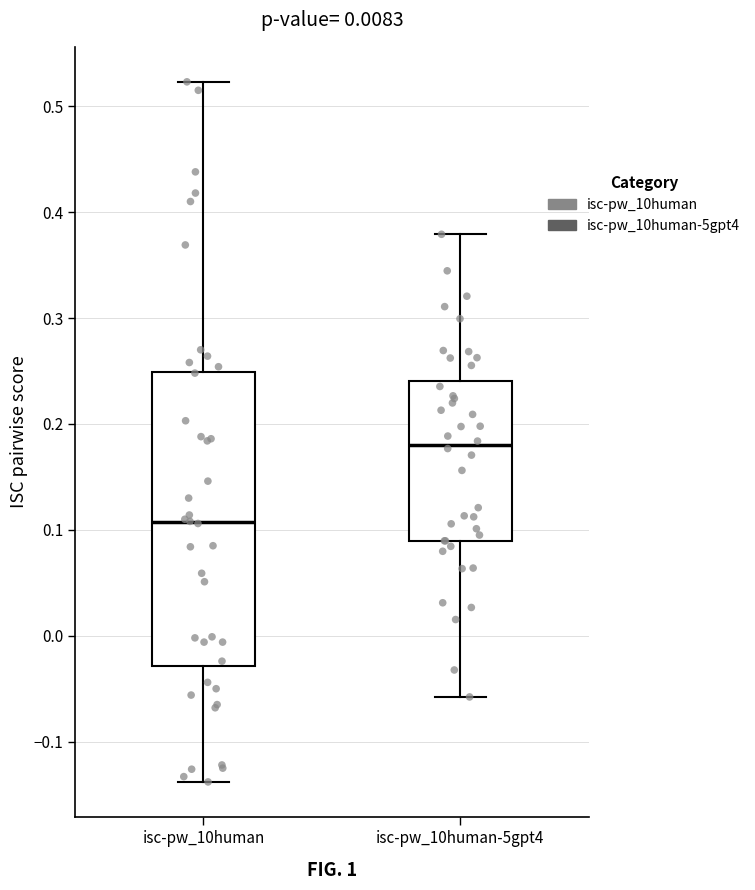

Comparing the boxes themselves (not the whiskers), which one is the tallest?

isc-pw_10human